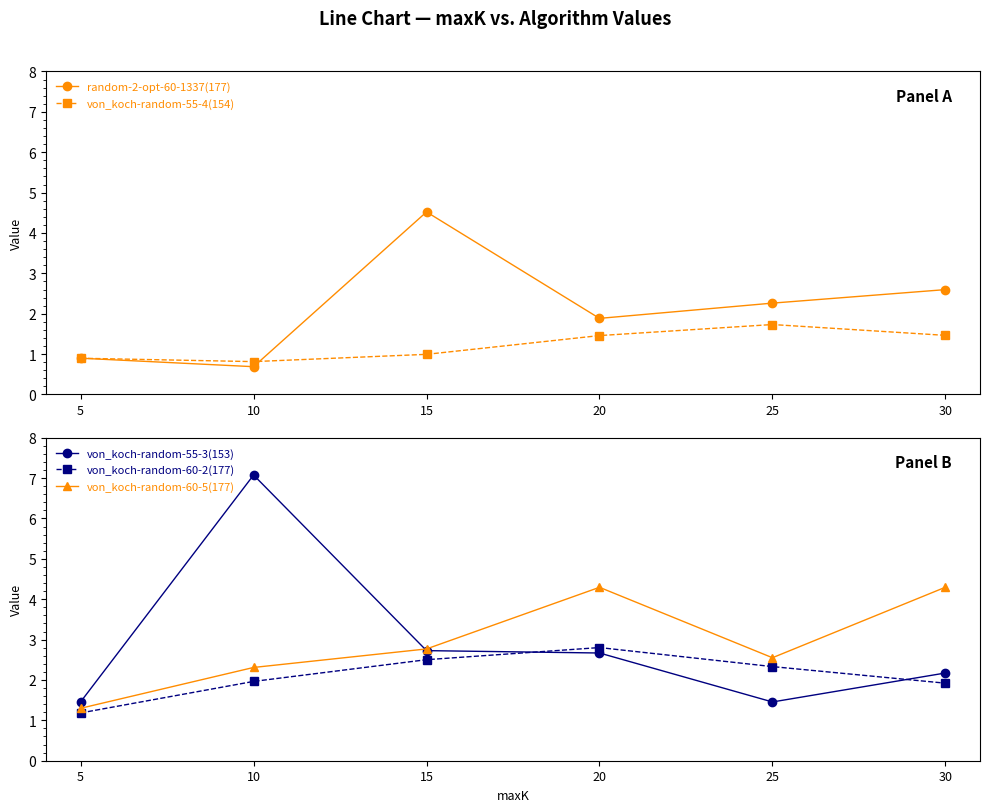

What is the total value across all series at 5?

5.7